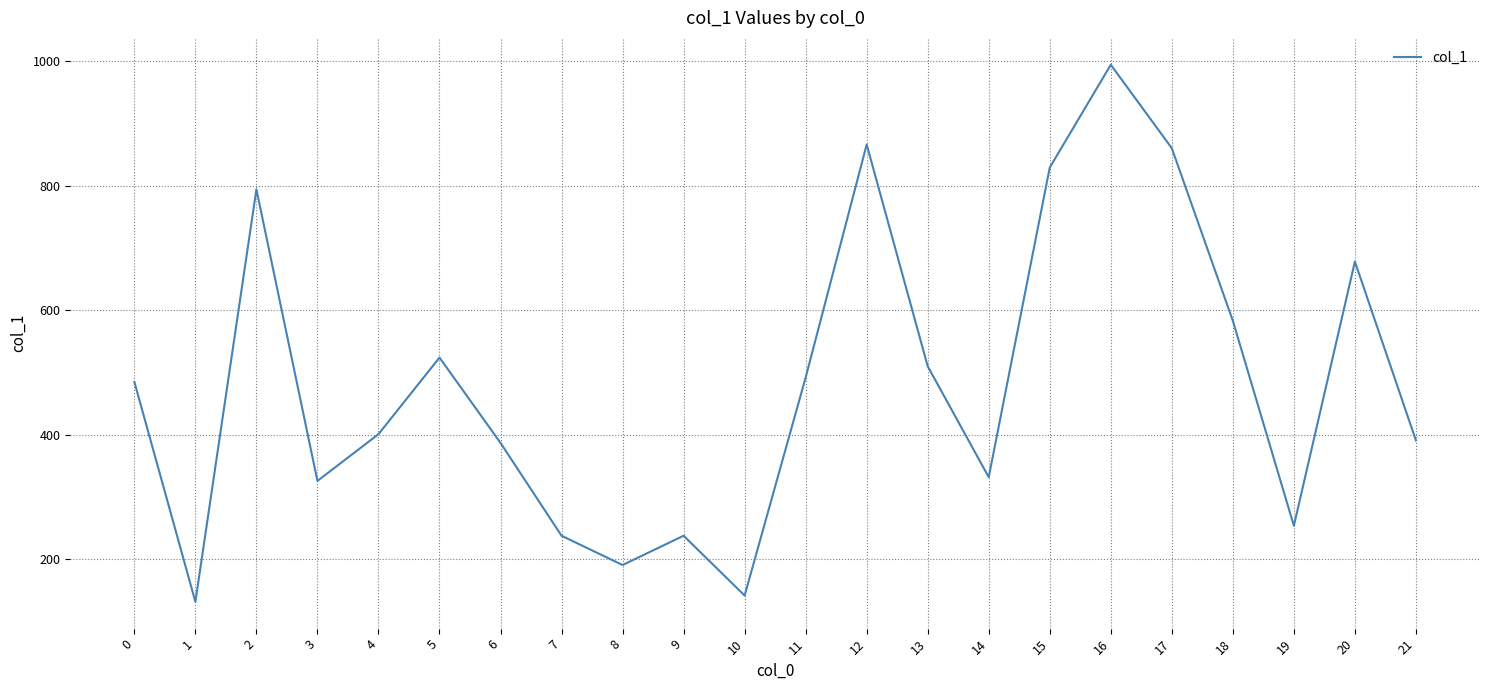

Approximately how many times larger is the value at 10 compared to 15?

0.2